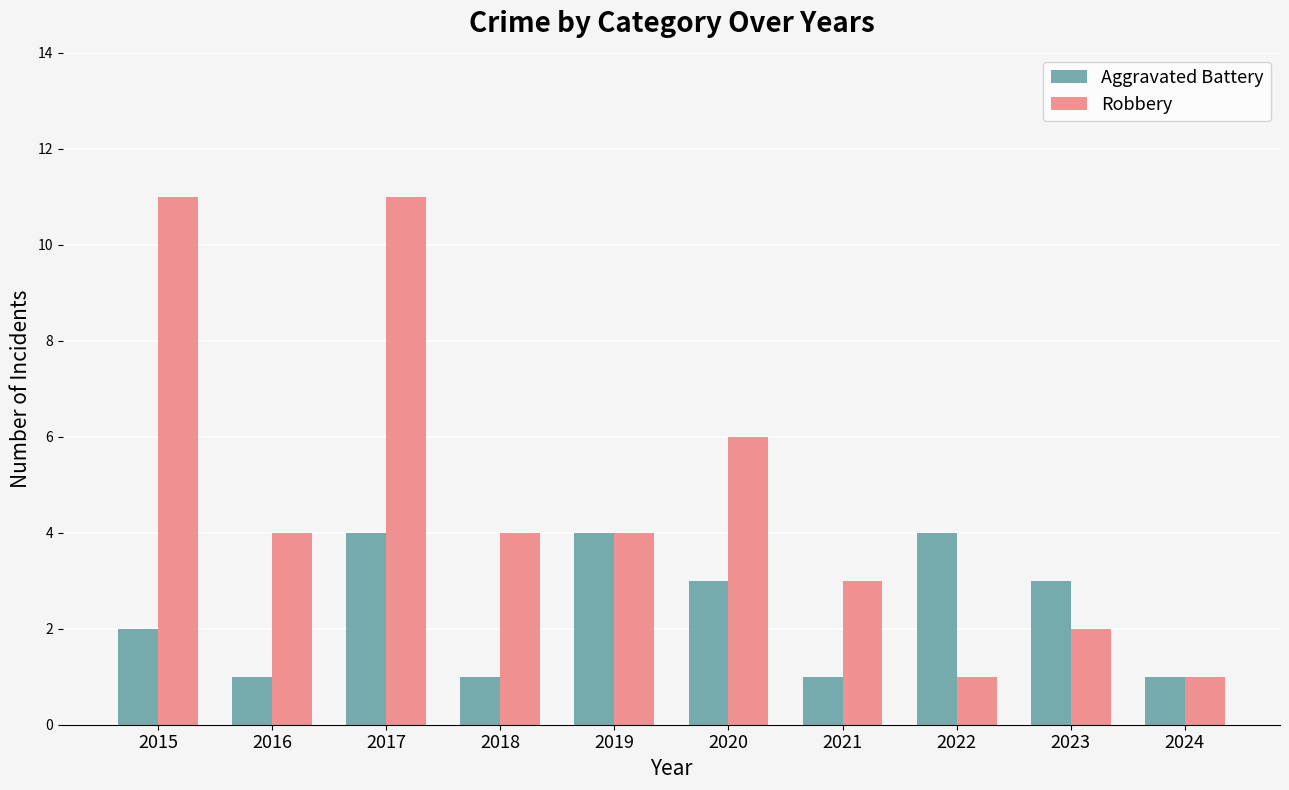

Where is Aggravated Battery nearest to the value 2?

2015